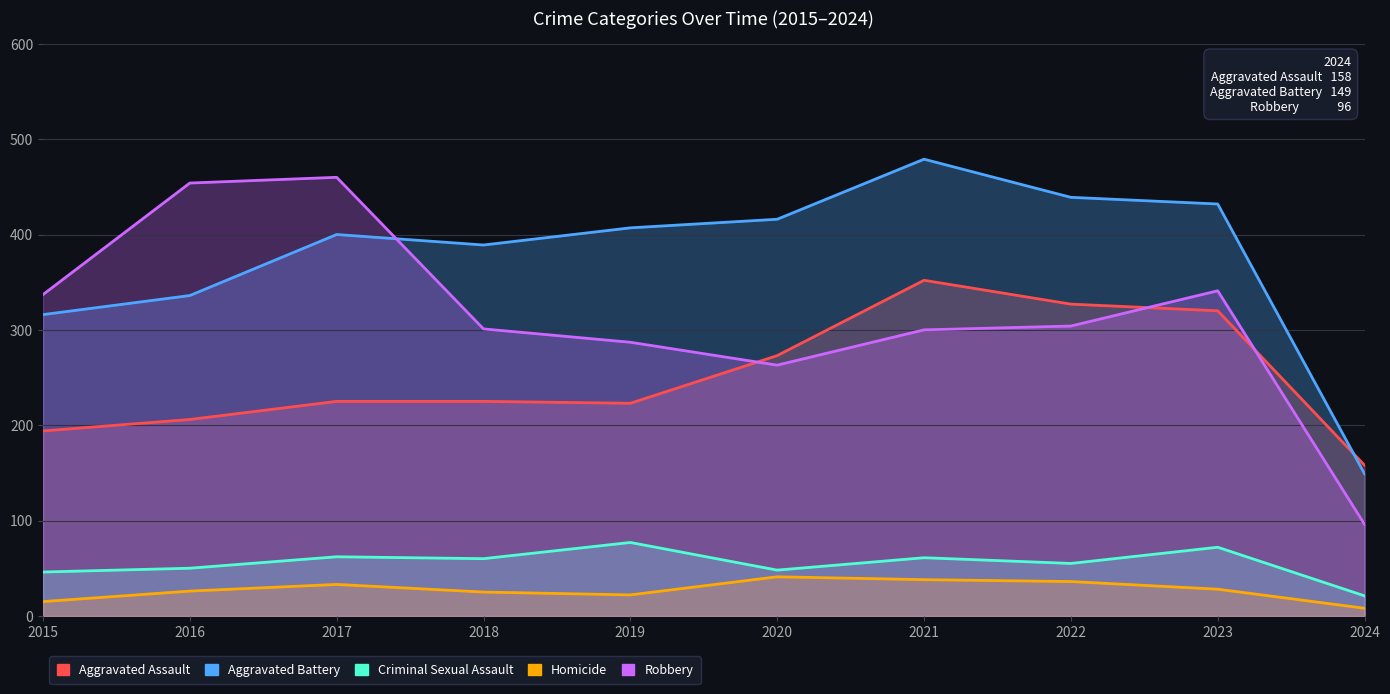

Which series has the largest total across all categories?

Aggravated Battery